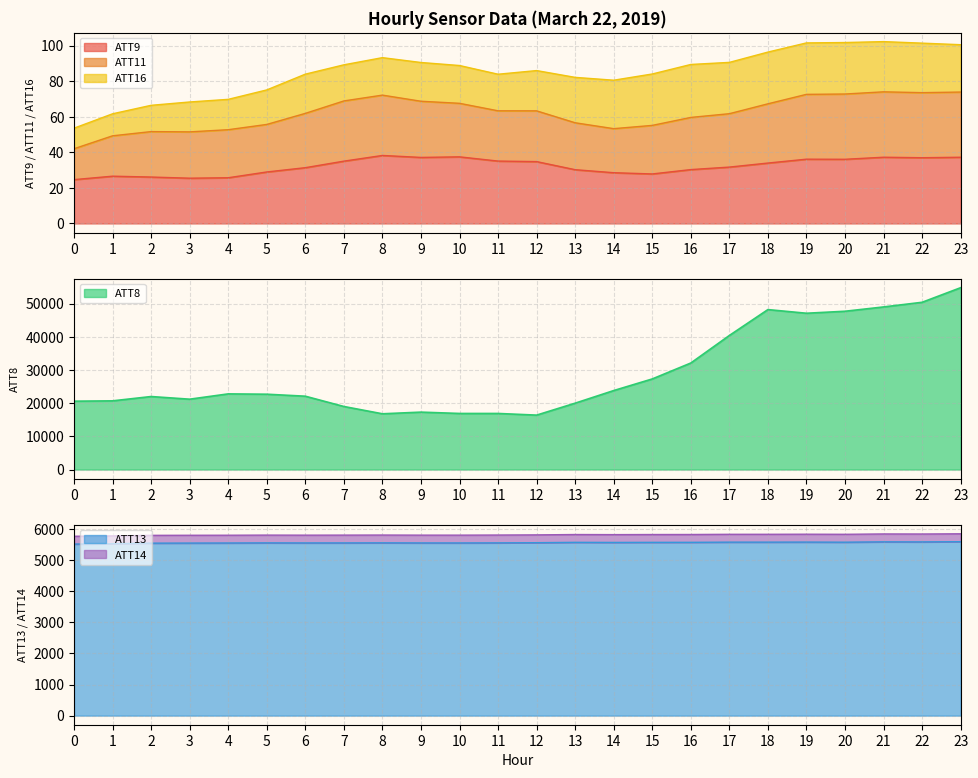

What is the maximum value for ATT8?

54800